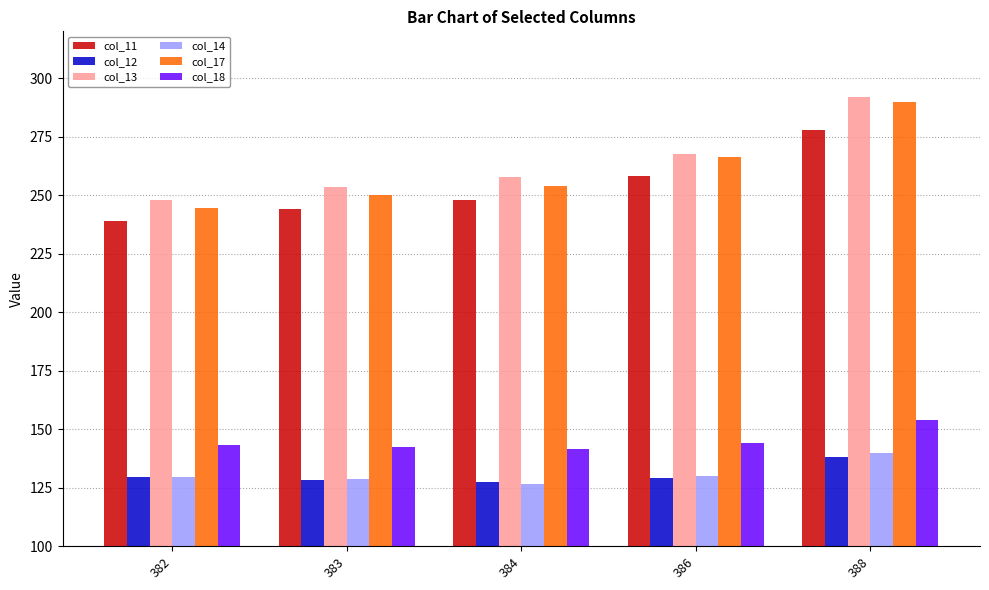

The col_17 series shows 61.9 at 384. True or false?

False